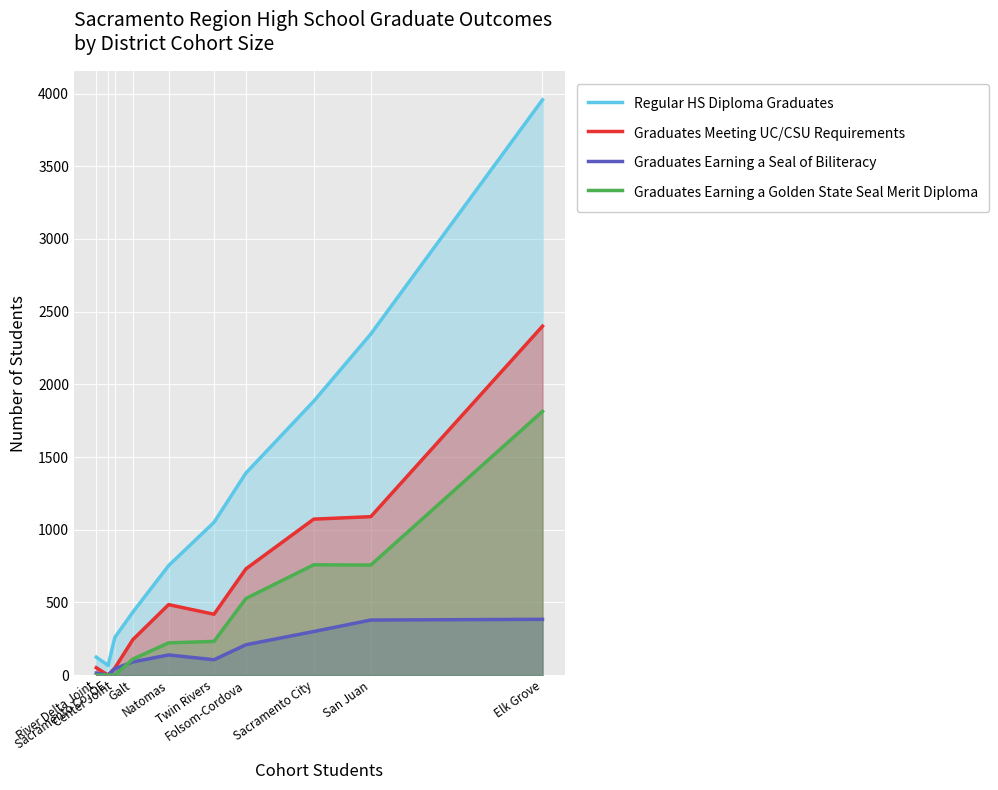

At which category does Graduates Earning a Seal of Biliteracy reach its first local peak?

Natomas